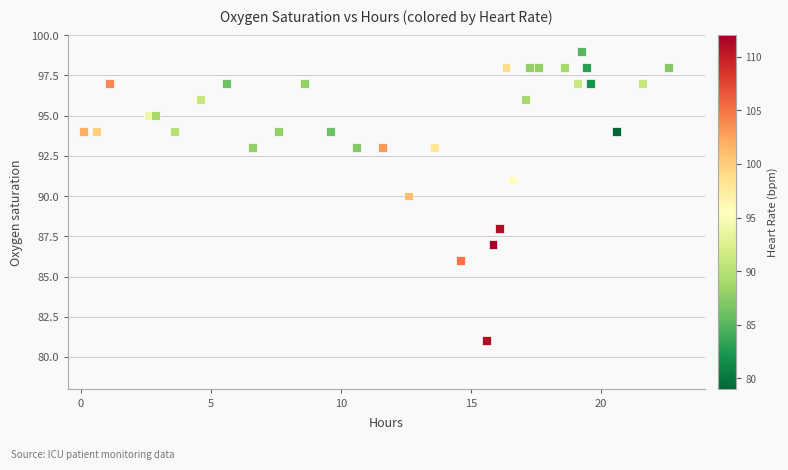

What is the range of Y values (max minus min)?

18